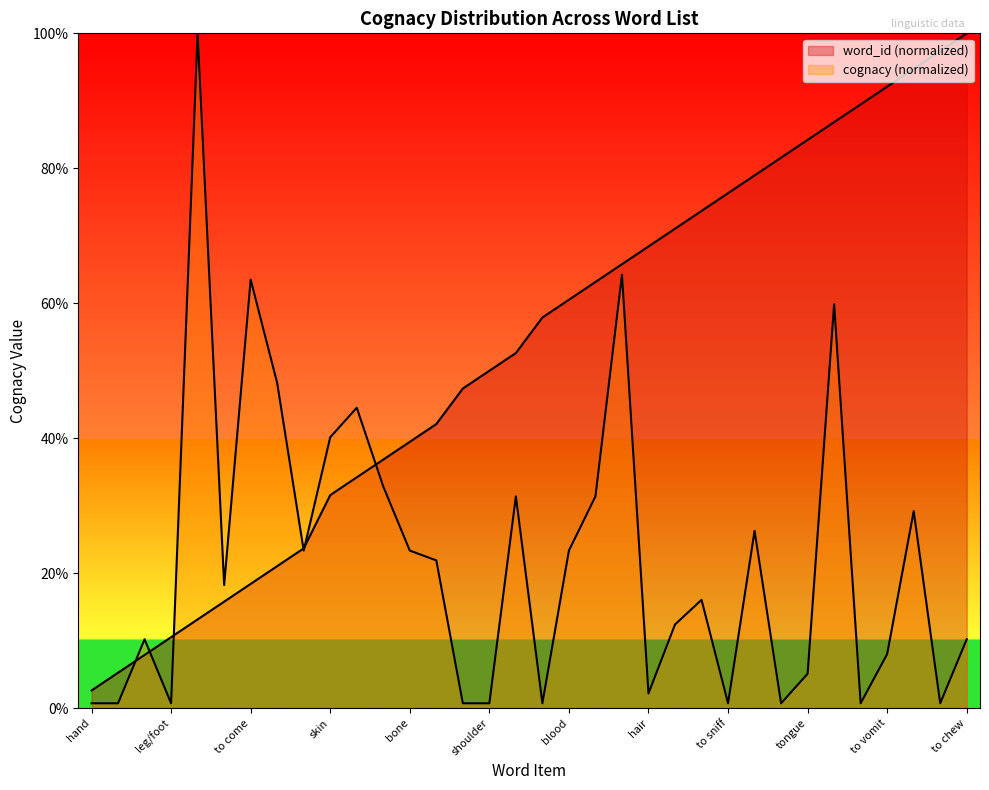

At which label does cognacy_count first exceed 18?

to walk